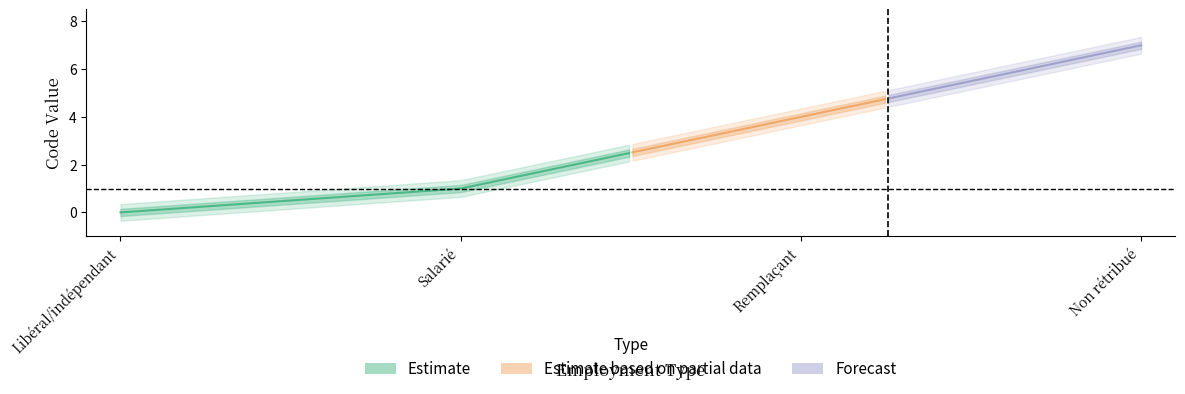

List the labels in order of value, largest first.

Non rétribué, Remplaçant, Salarié, Libéral/indépendant